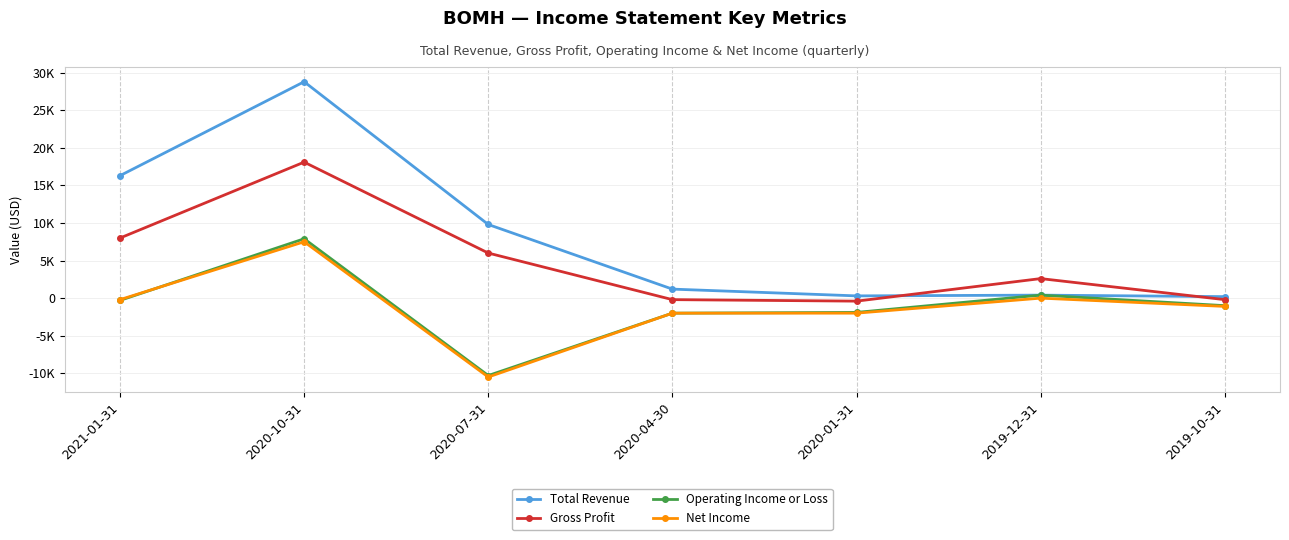

Is the value of Gross Profit at 2021-01-31 greater than the value of Total Revenue at 2020-04-30?

Yes